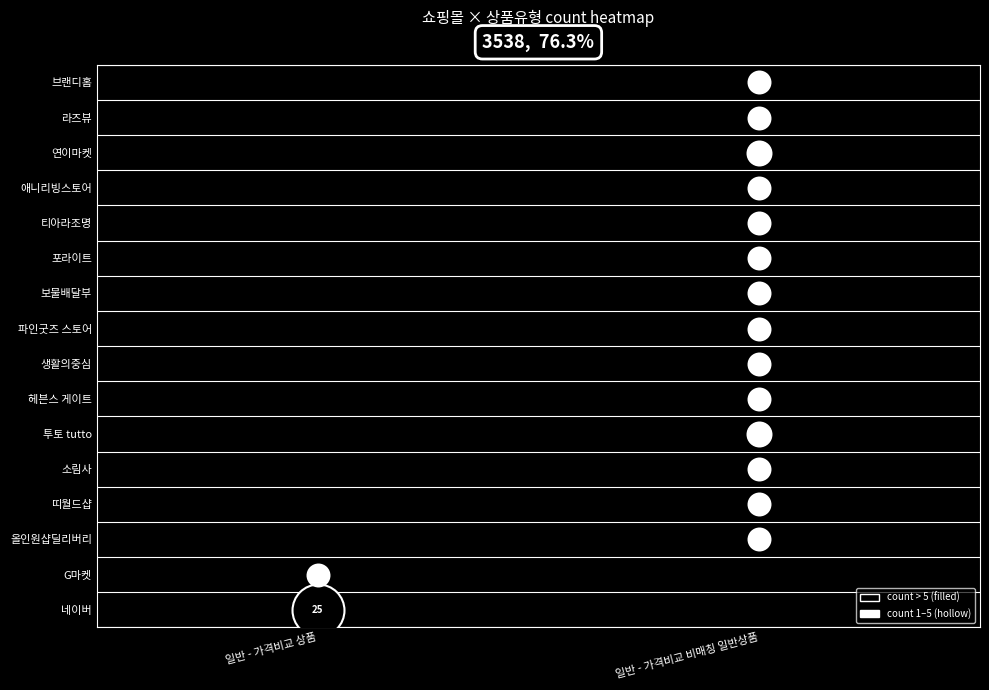

How many data points in 올인원샵딜리버리 are above 0?

1